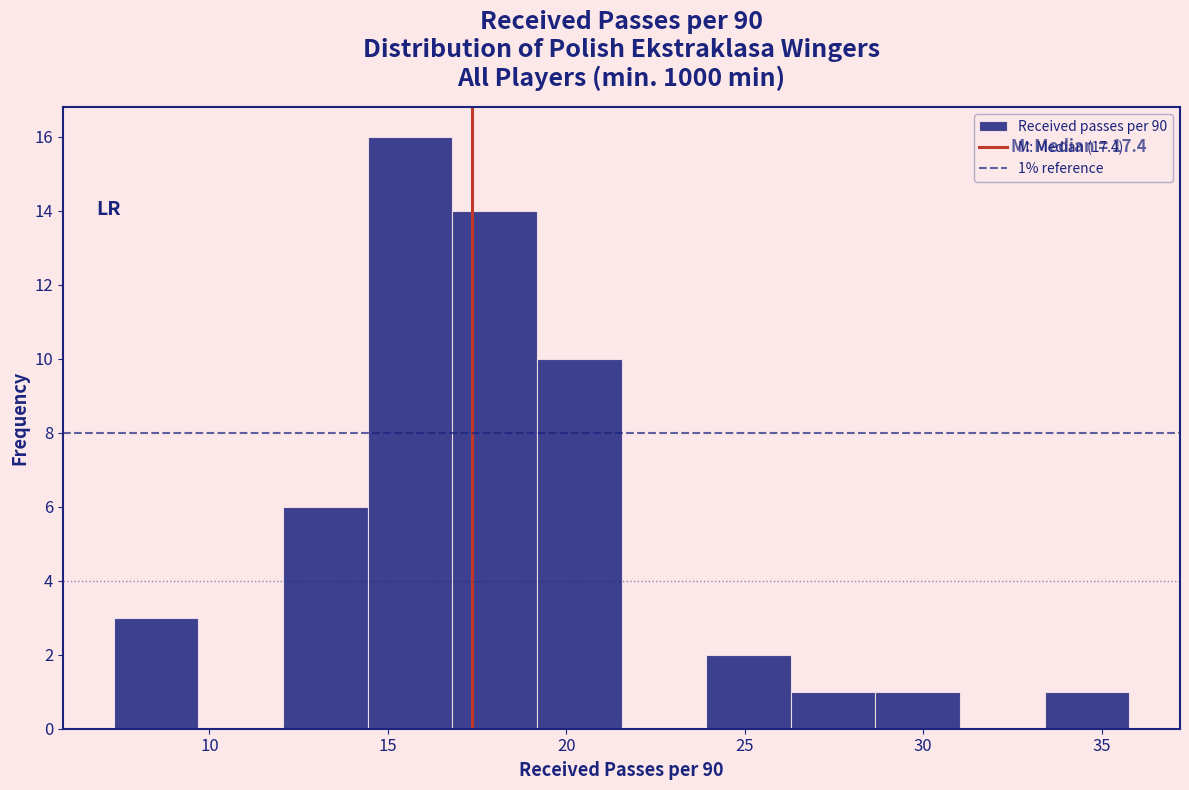

Which range on the x-axis has the tallest bar?

14.5 to 17.0